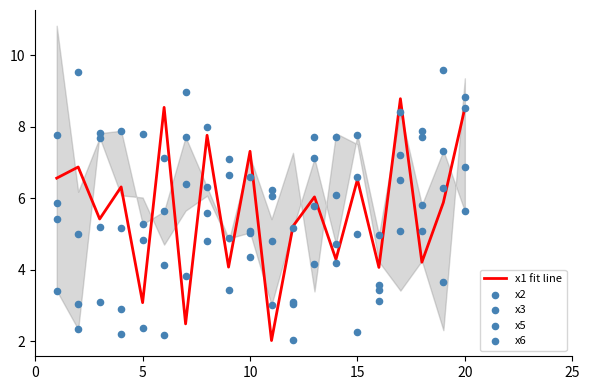

Which series reaches the maximum Y coordinate?

x6